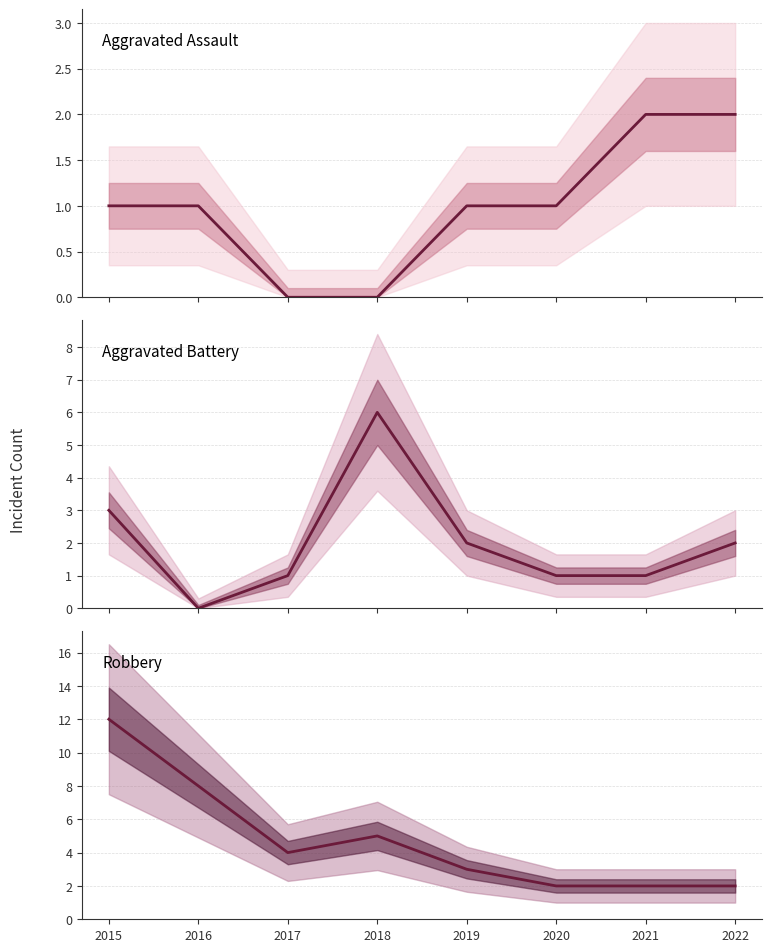

True or false: Aggravated Assault has more than 1 interior local peaks.

False